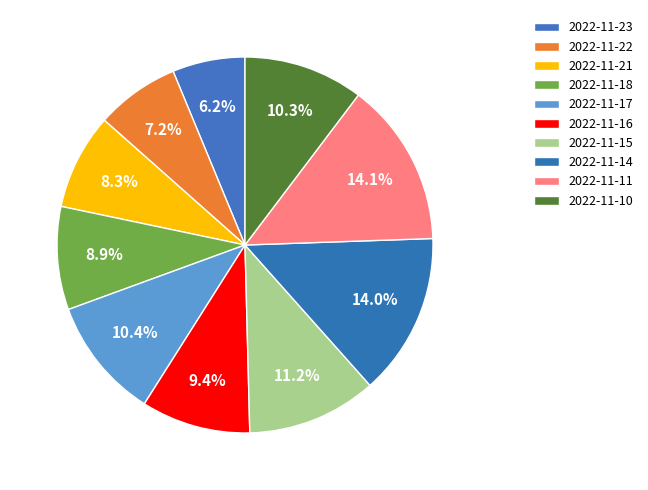

To the nearest percent, what percentage of the pie is 2022-11-16?

9%